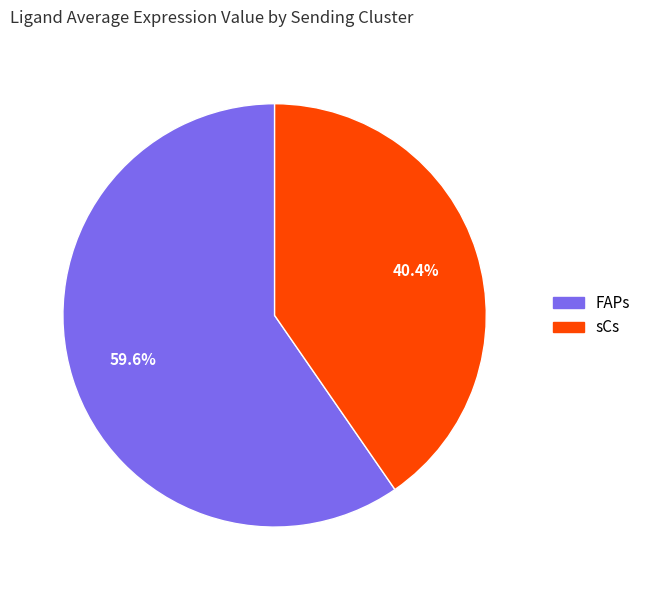

True or false: sCs accounts for 51% of the total.

False